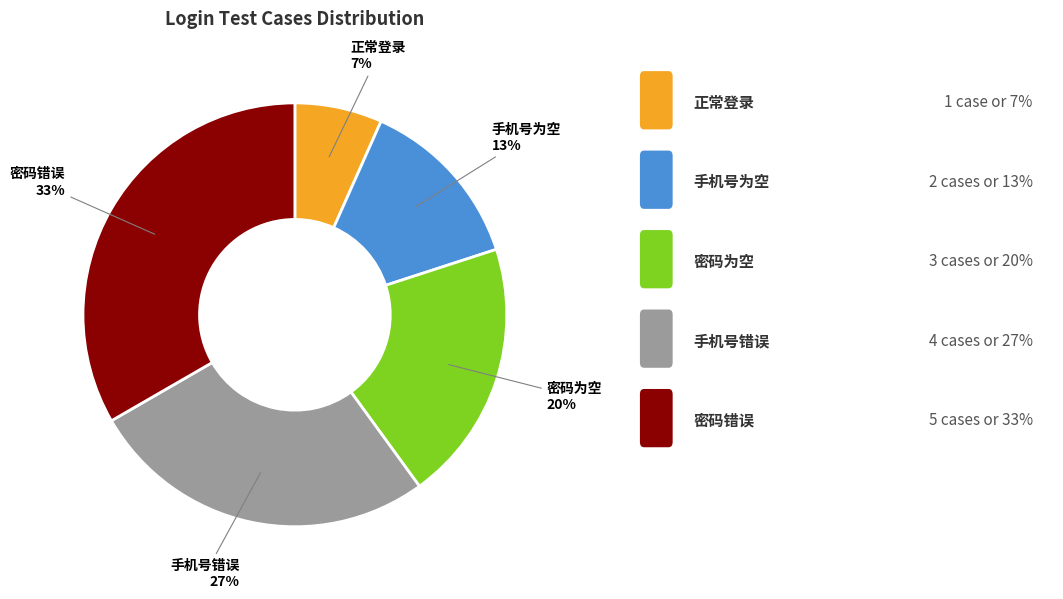

To the nearest percent, what is the average slice percentage?

20%